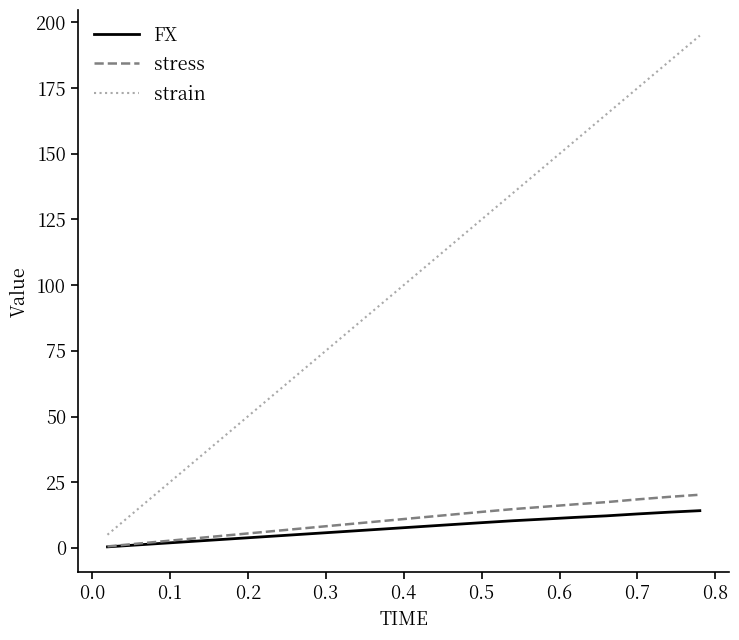

What is the maximum value shown in the chart?

195.0